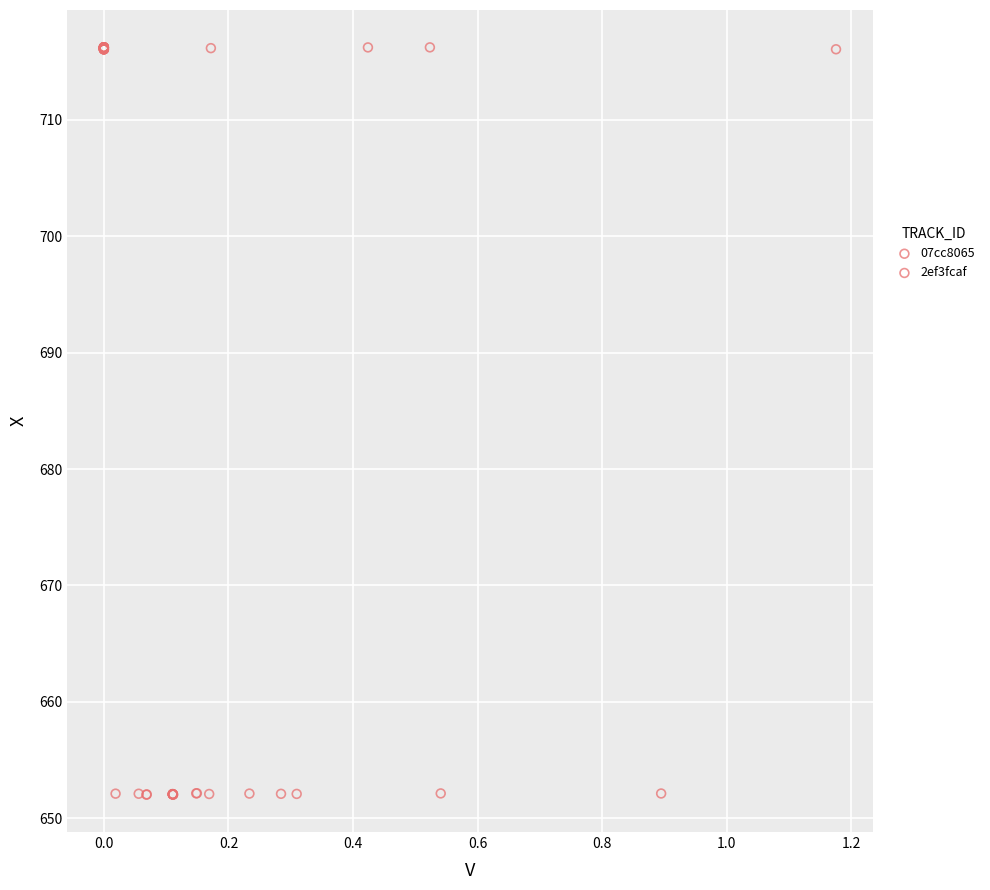

Which series reaches the minimum Y coordinate?

07cc8065